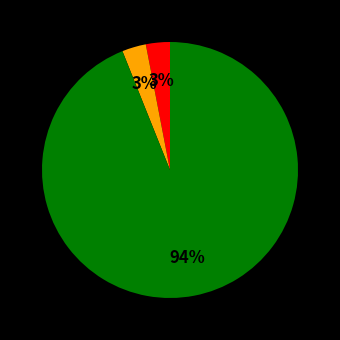

Is there a majority slice in this chart?

Yes